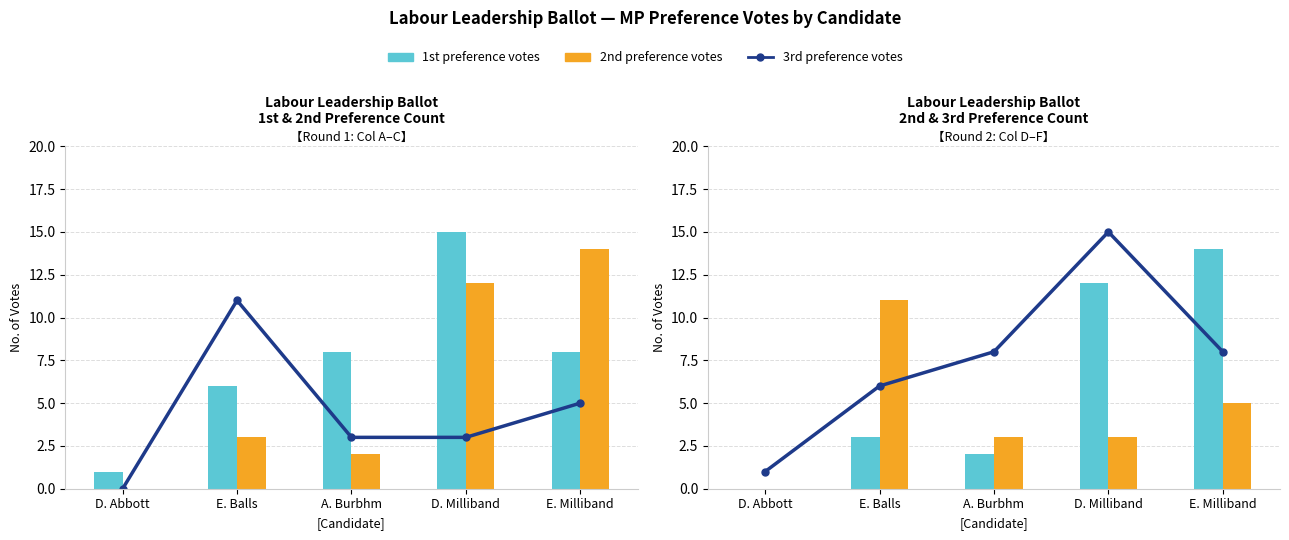

List the labels in order of 3rd preference votes value, smallest first.

D. Abbott, A. Burbhm, D. Milliband, E. Milliband, E. Balls